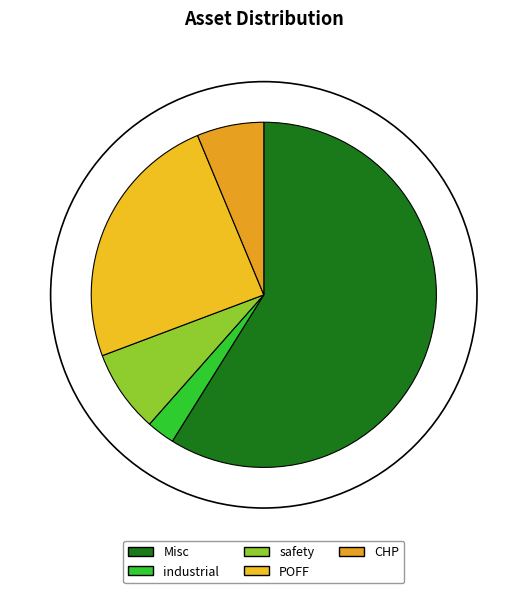

Does Misc account for over 50% of the chart?

Yes